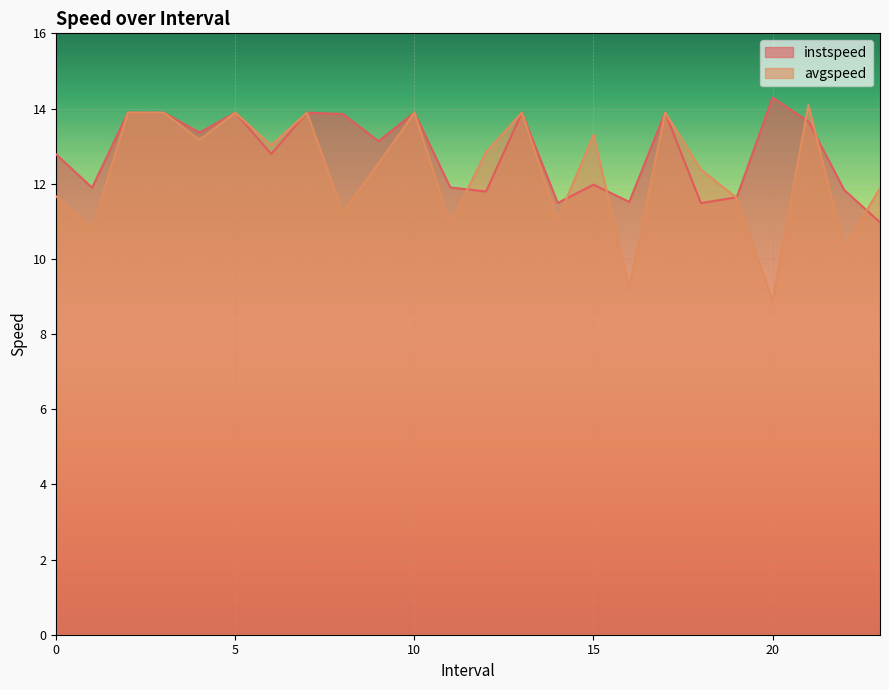

What is the smallest value displayed?

8.9